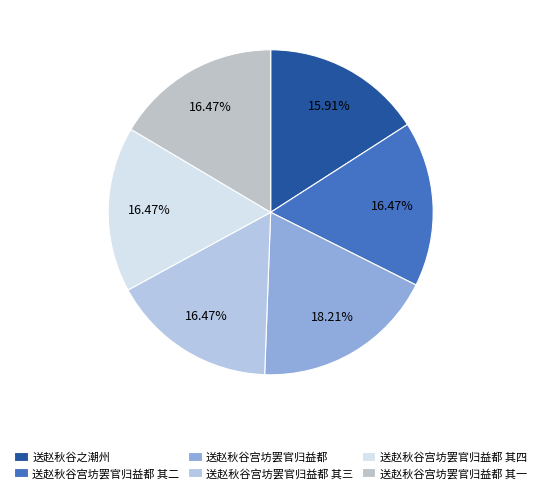

Rank the categories by value from lowest to highest.

送赵秋谷之潮州, 送赵秋谷宫坊罢官归益都 其一, 送赵秋谷宫坊罢官归益都 其二, 送赵秋谷宫坊罢官归益都 其三, 送赵秋谷宫坊罢官归益都 其四, 送赵秋谷宫坊罢官归益都